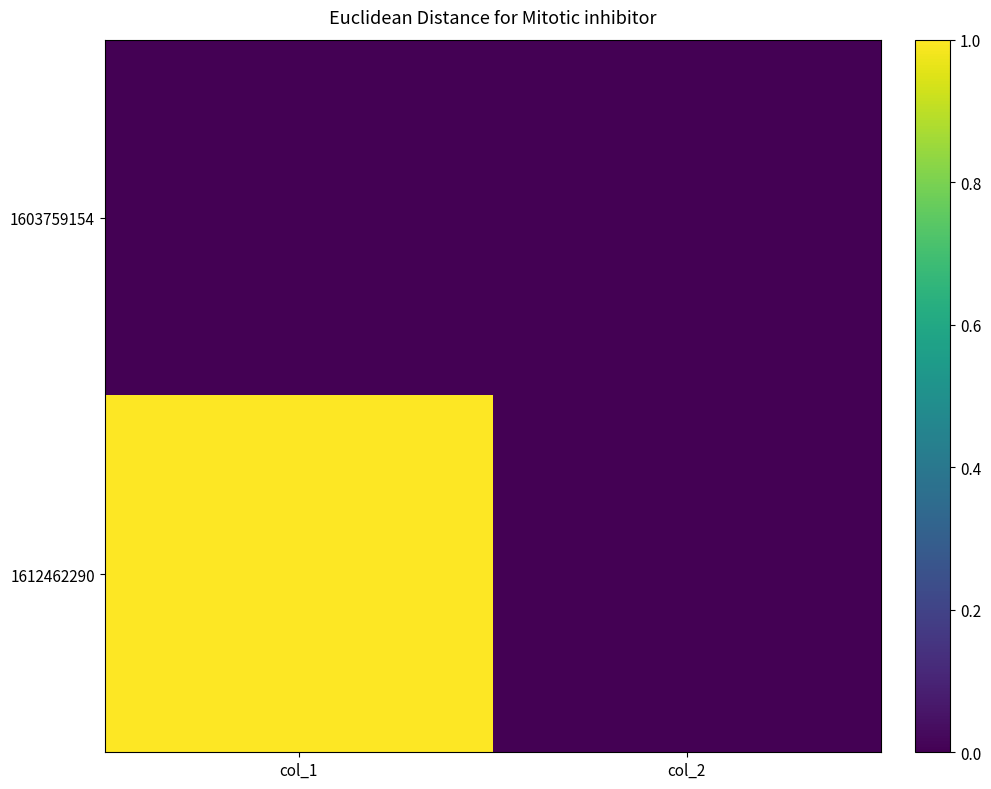

Which has a higher value, col_1 or col_2?

col_1